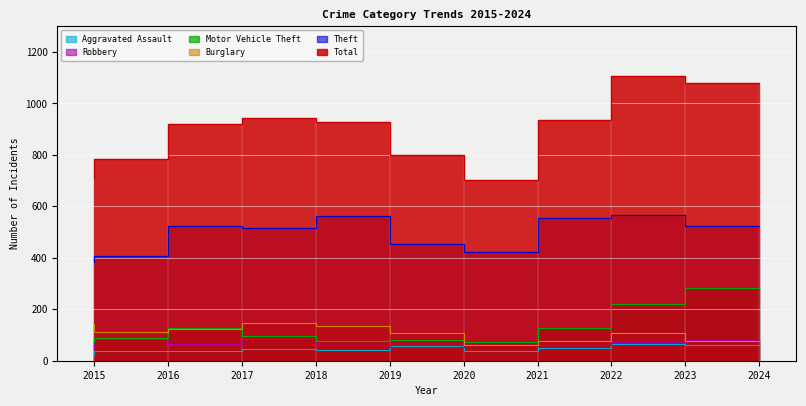

The value of Motor Vehicle Theft at 2023 is 127. True or false?

False